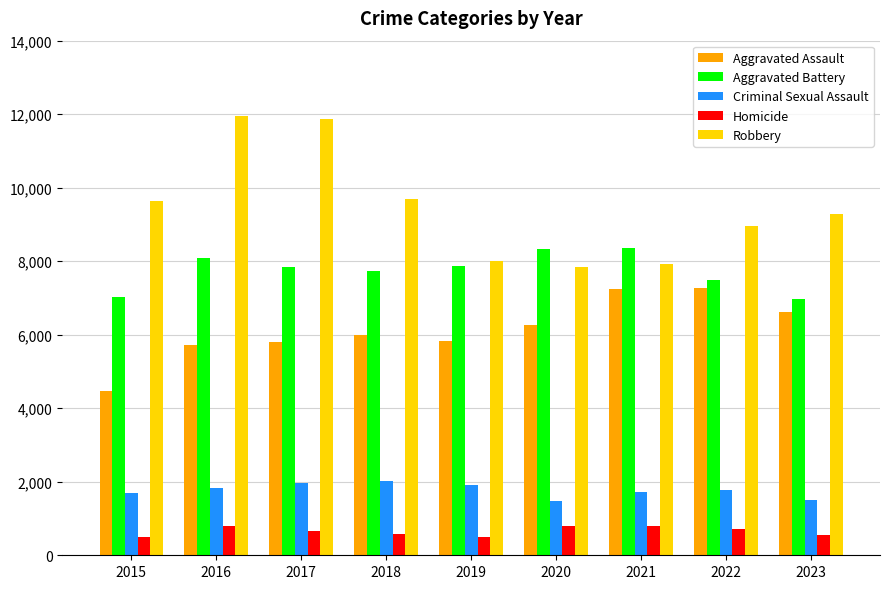

Which series has the largest total across all categories?

Robbery